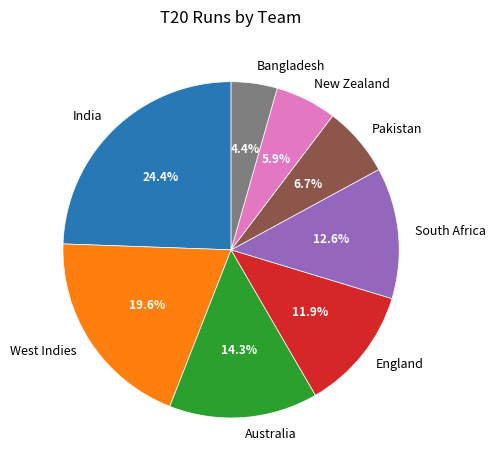

To the nearest percent, what is the difference between the largest and smallest slice percentages?

20%